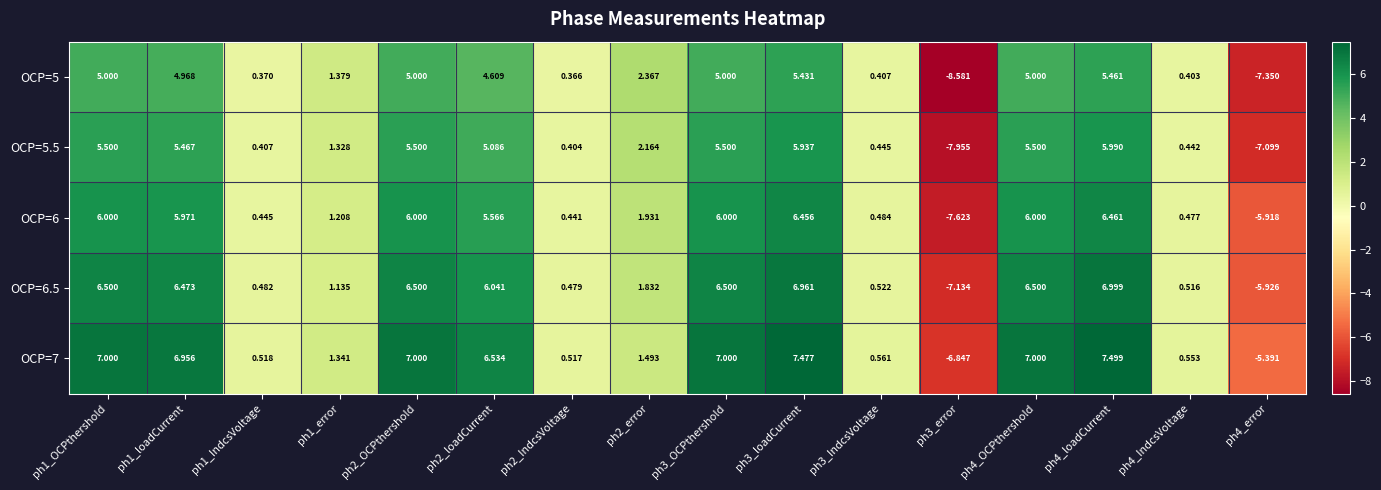

Is the value of OCP=5.5 at ph3_IndcsVoltage greater than the value of OCP=6.5 at ph1_OCPthershold?

No